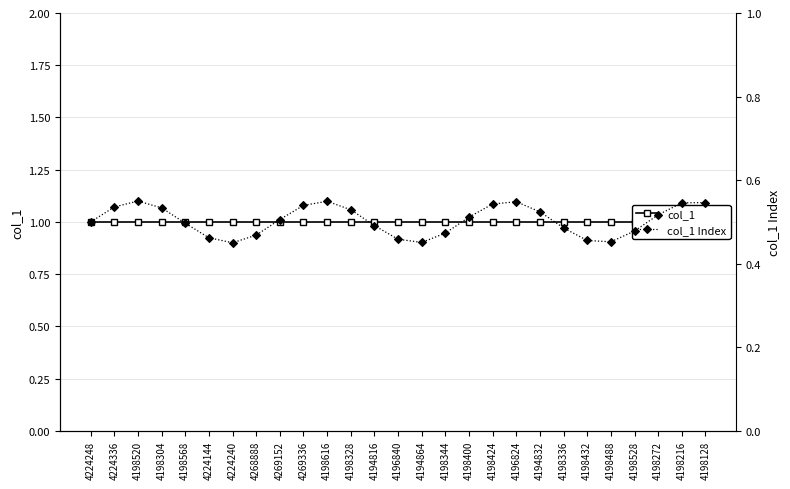

Rank the series at 4268888 from lowest to highest value.

col_1 Index, col_1